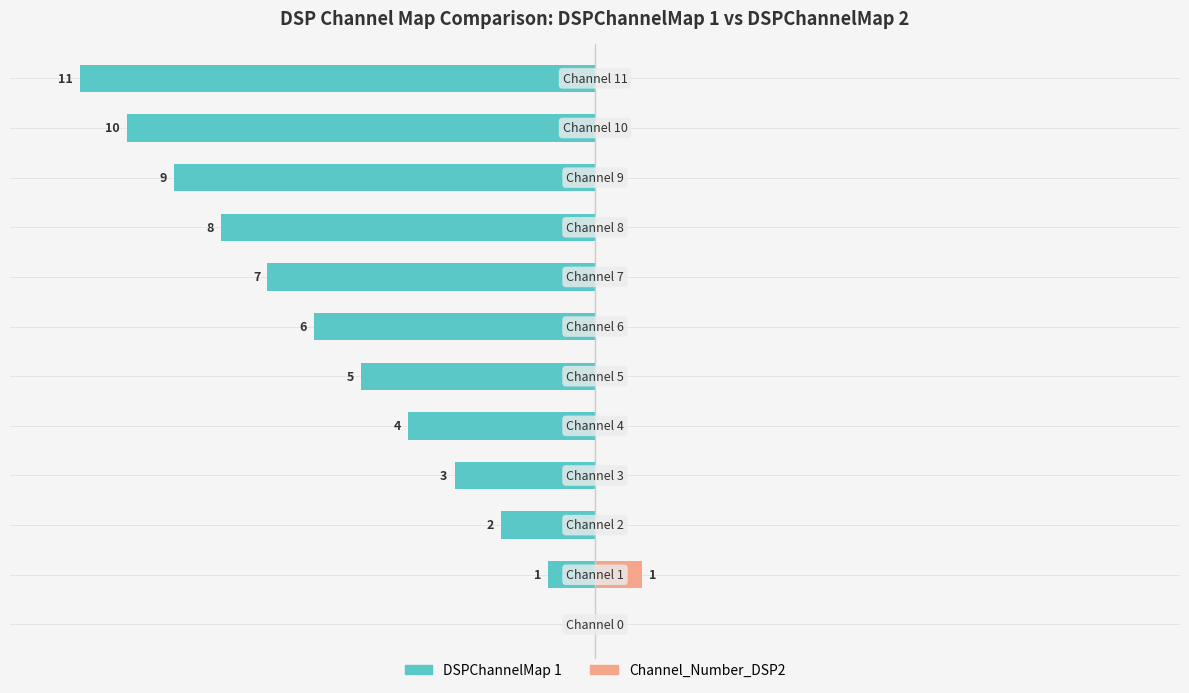

How many bars are there in total?

24